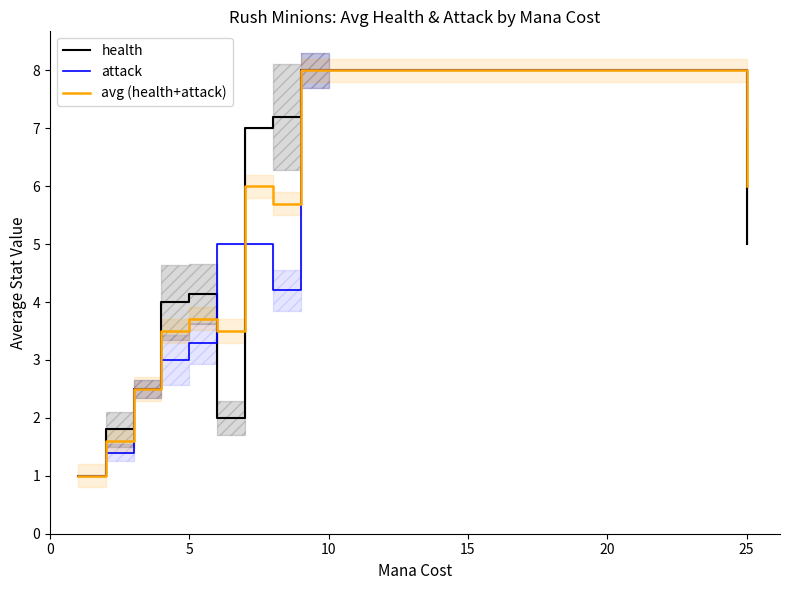

What is the maximum value for avg (health+attack)?

8.0